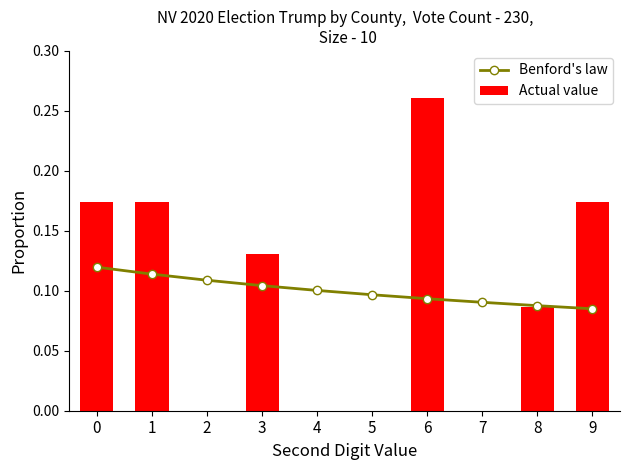

Rank the categories by Actual value value from highest to lowest.

6, 0, 1, 9, 3, 8, 2, 4, 5, 7